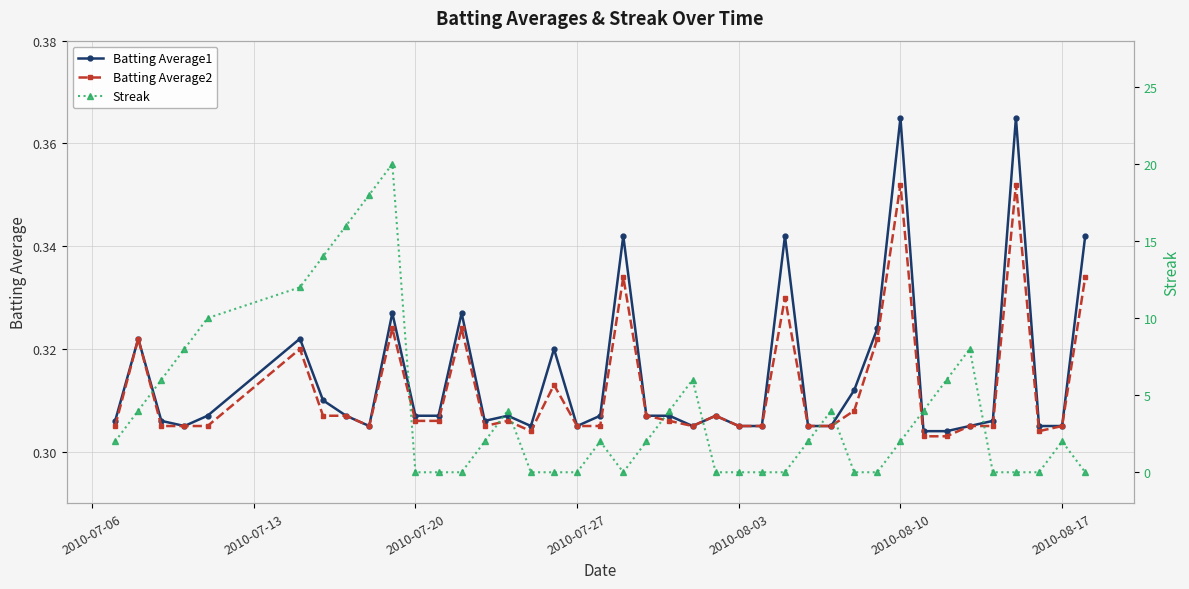

True or false: Batting Average2 has more than 2 points higher than both neighbors.

True